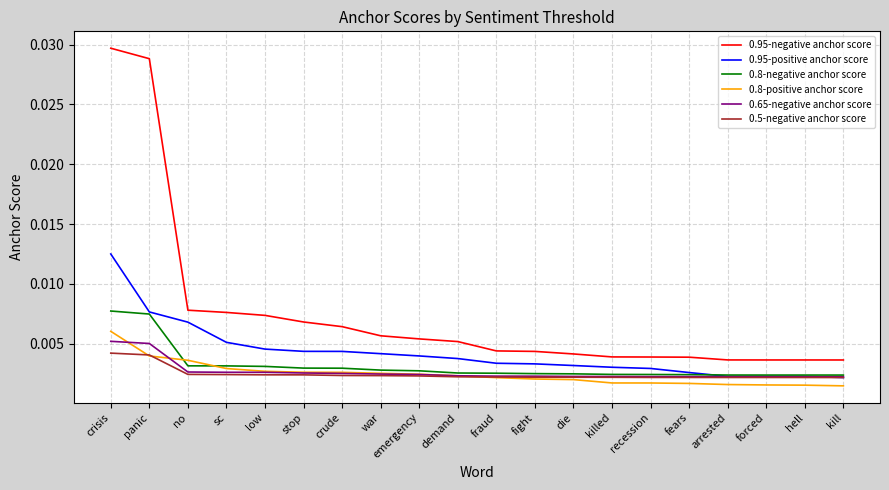

True or false: 0.95-negative anchor score and 0.8-negative anchor score intersect in this chart.

False